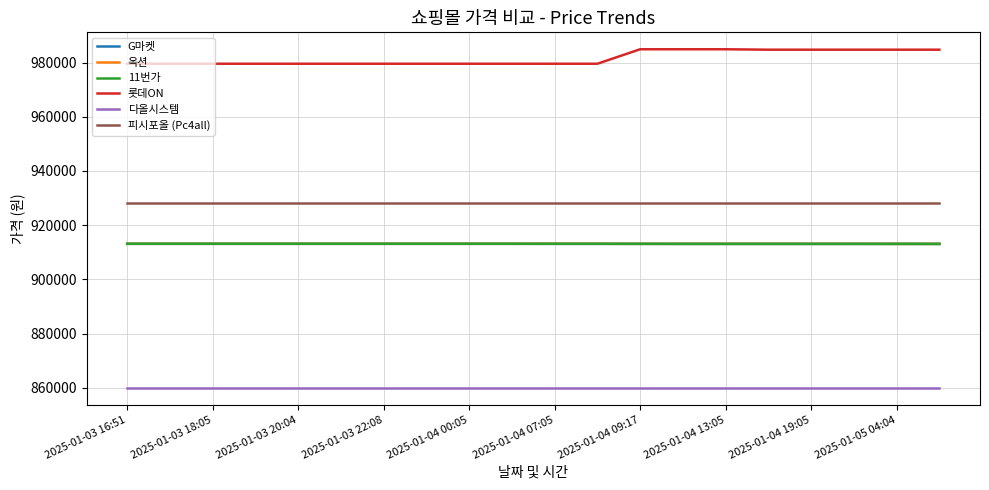

Which series has the largest range (max minus min)?

롯데ON